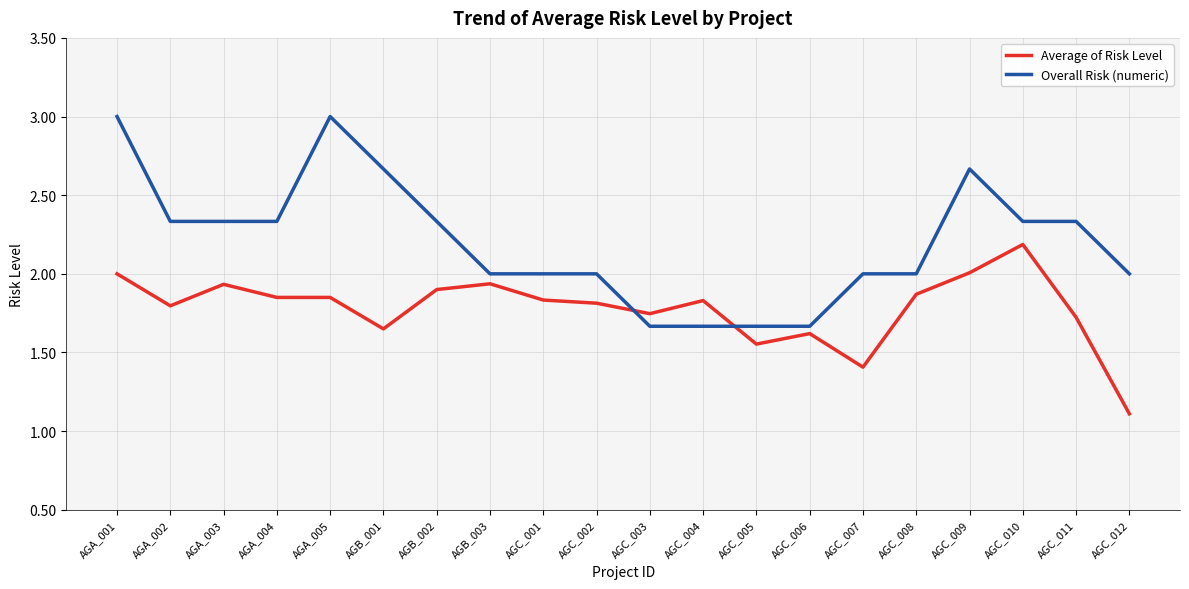

How many times do Overall Risk (numeric) and Average of Risk Level cross each other?

2